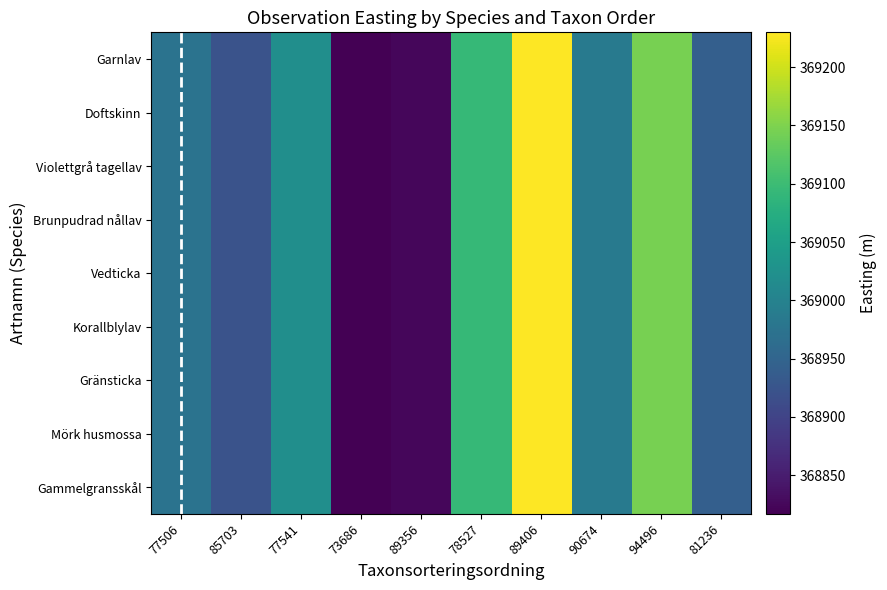

At which category is the sum across all series the highest?

89406